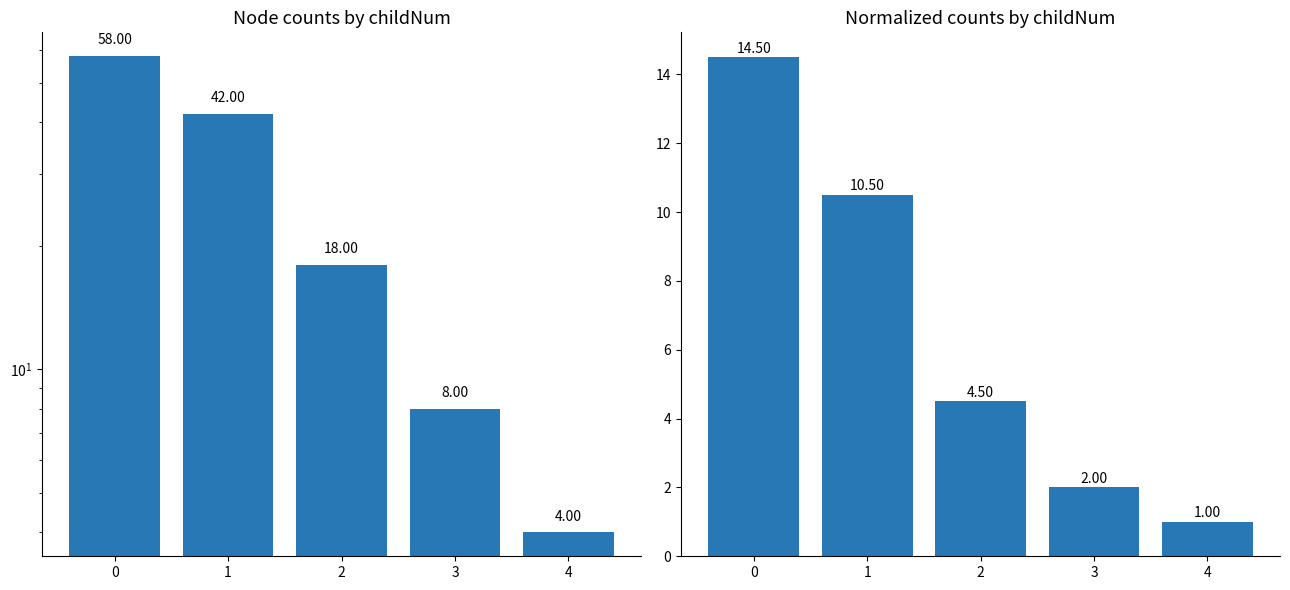

Between 0 and 2, which series saw the biggest shift?

count